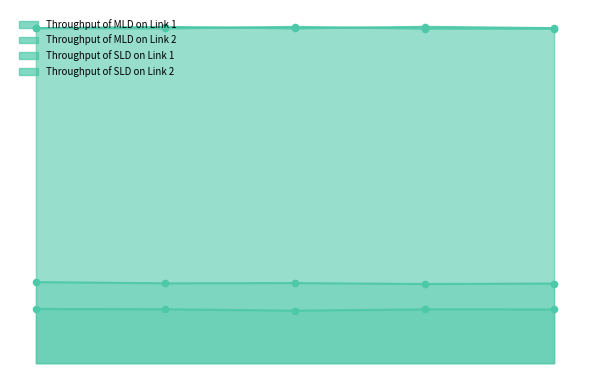

Which series has the largest total across all categories?

Throughput of SLD on Link 1